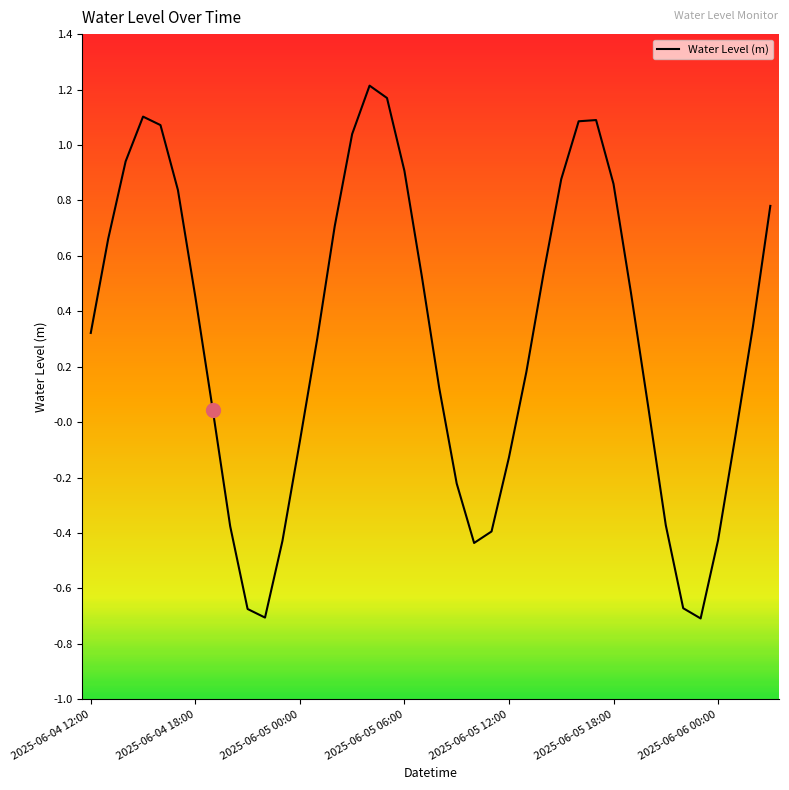

How many interior local peaks (higher than both neighbors) does the data have?

3